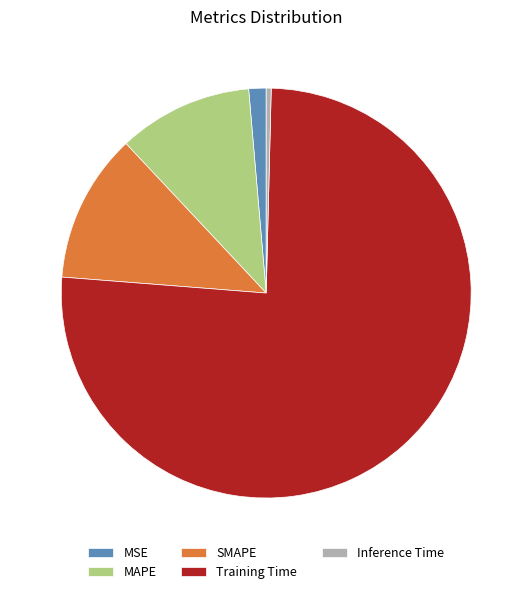

Combined, do Training Time and MSE account for over 50%?

Yes